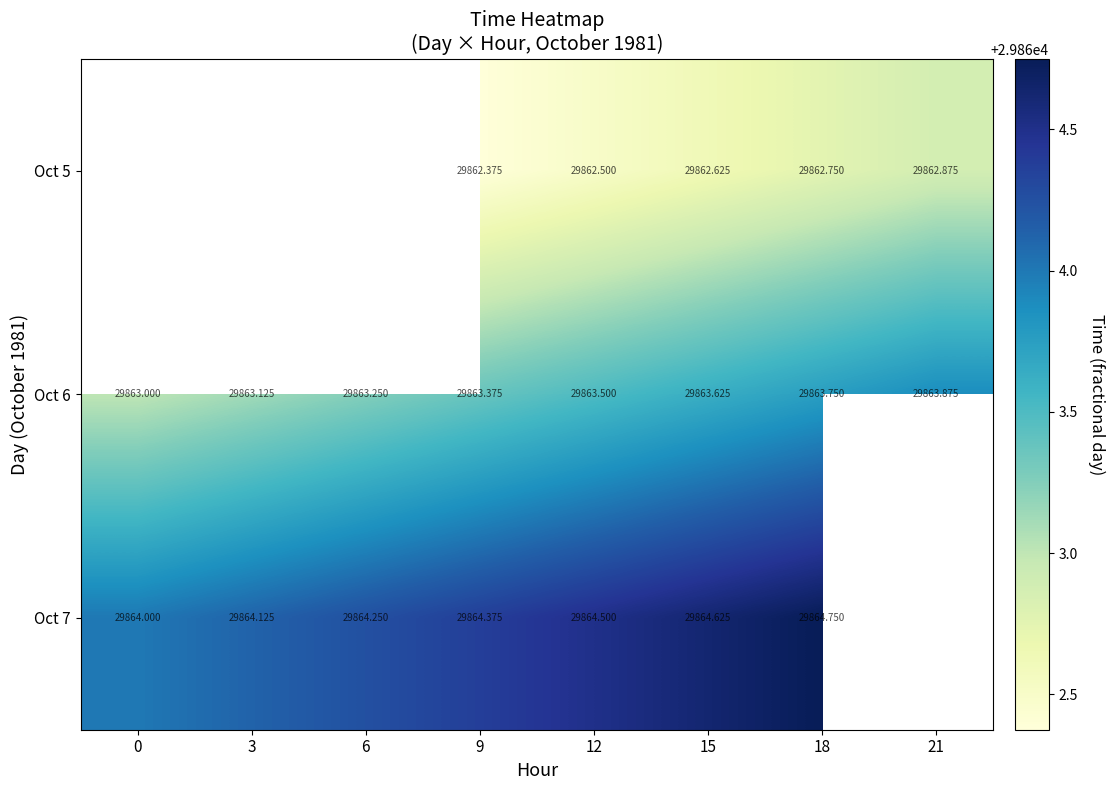

What is the maximum value shown in the chart?

29864.8